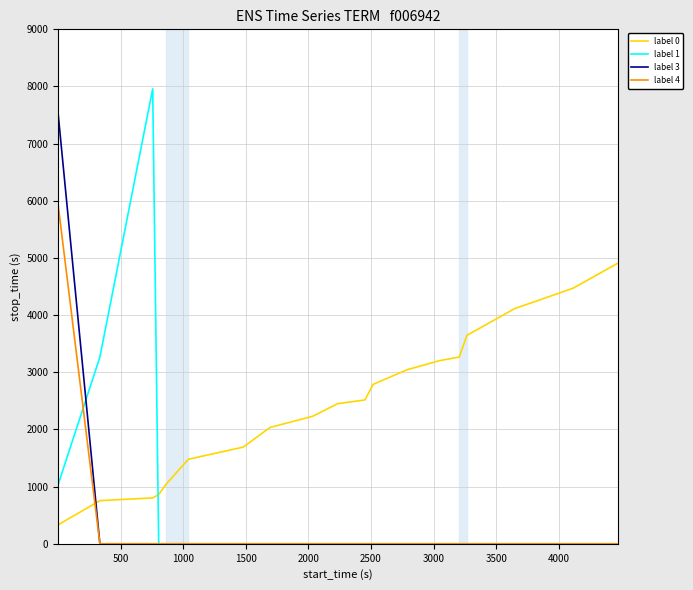

After their last crossing, which series has the higher values: label 3 or label 0?

label 0